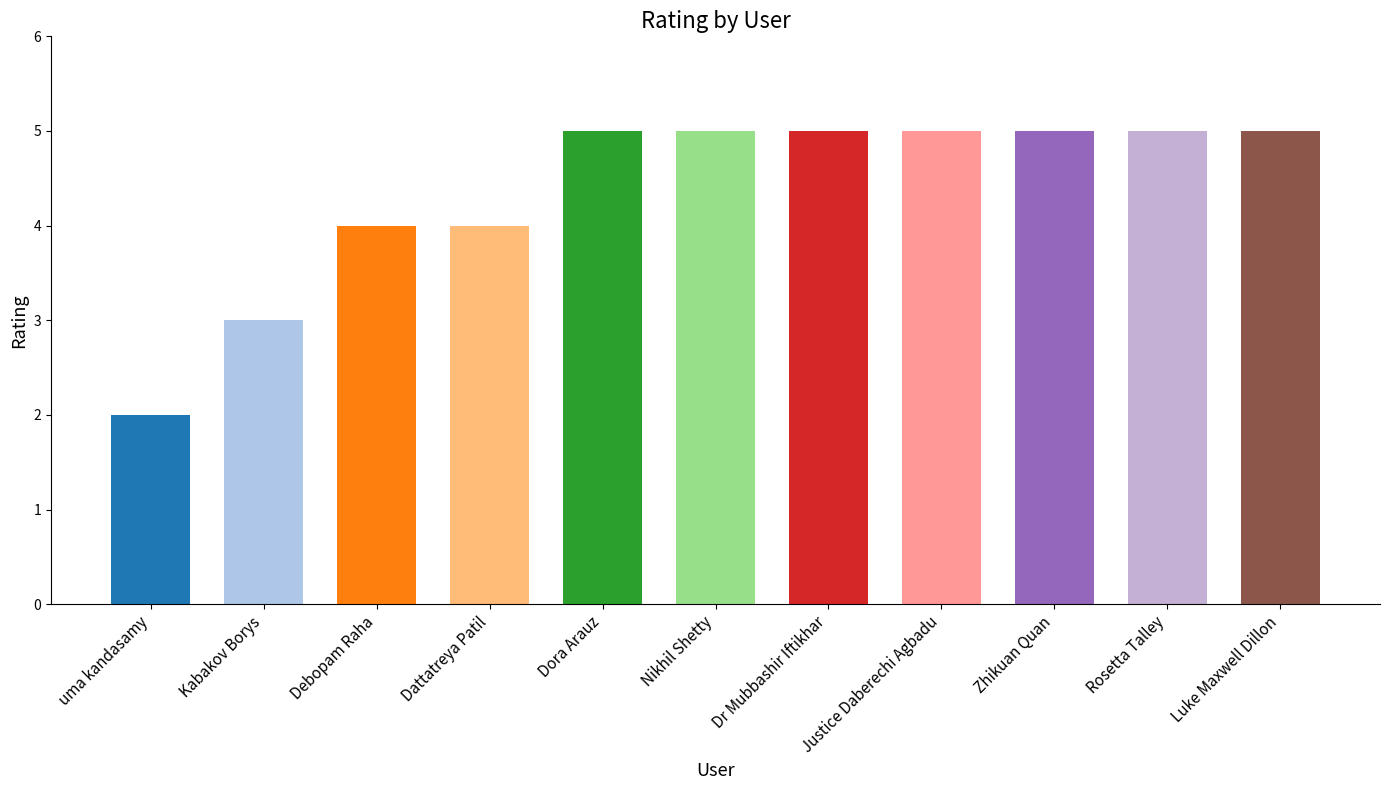

The chart shows a value of 5 at Zhikuan Quan. True or false?

True